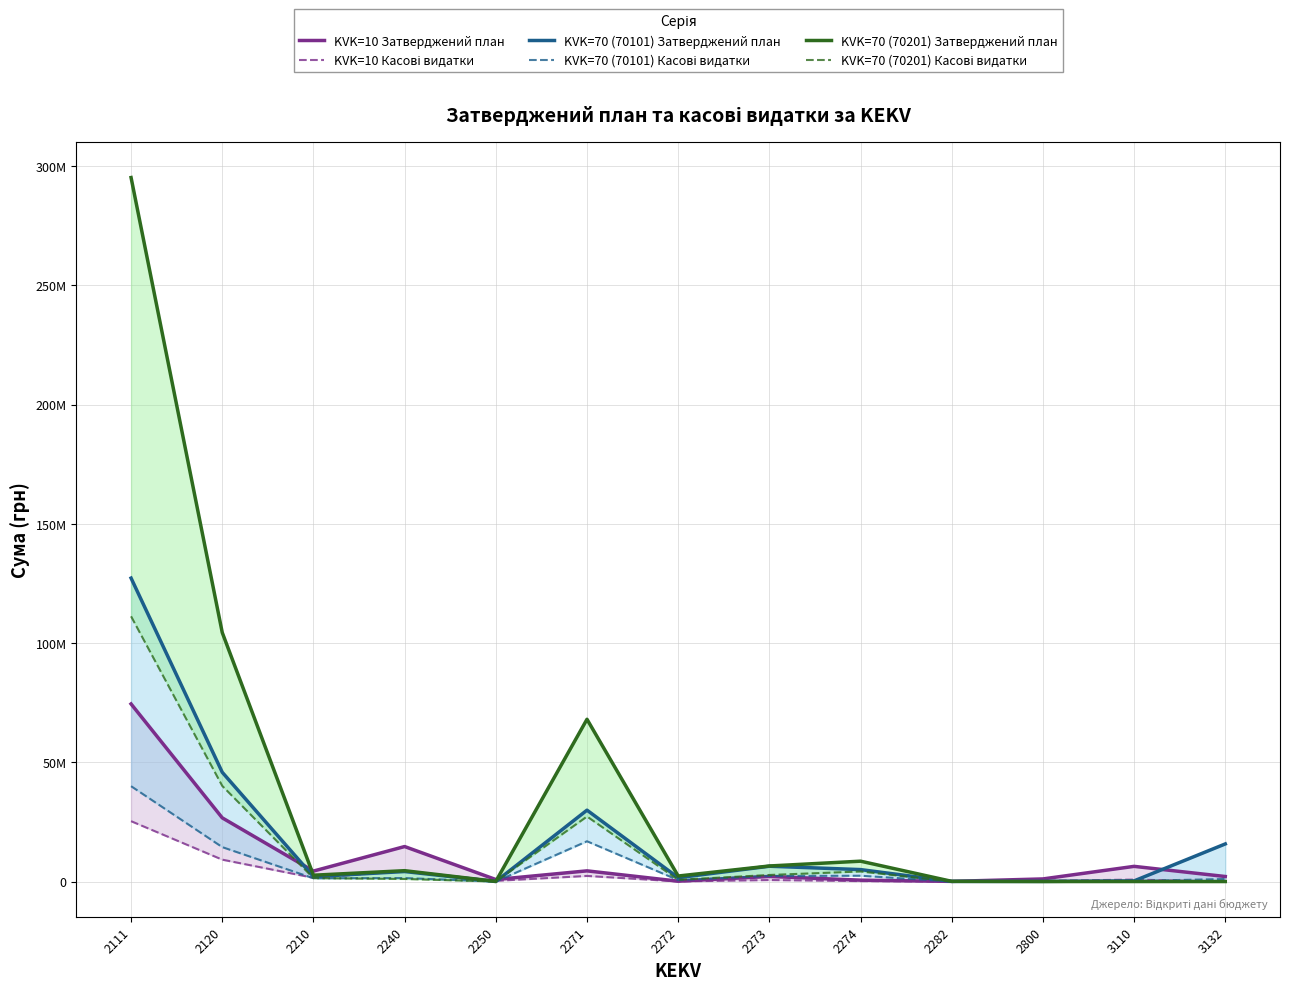

What is the difference between the KVK=10 Касові видатки values at 2273 and 2800?

348593.9